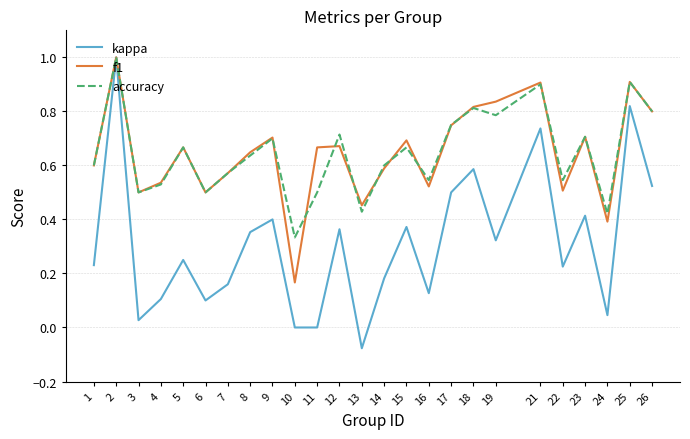

Between 2 and 18, which series saw the biggest shift?

kappa